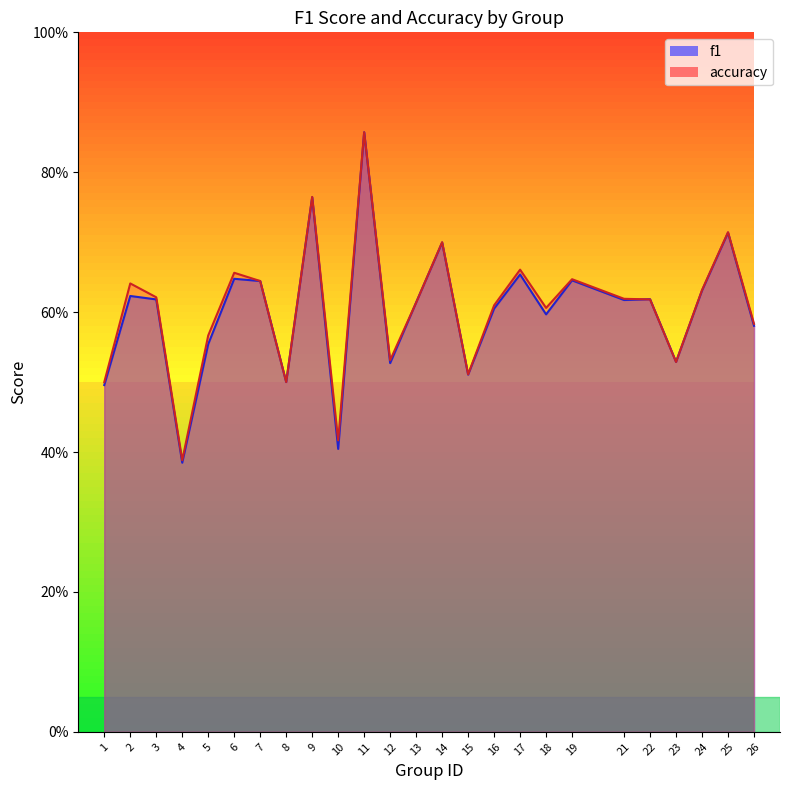

Is it true that f1 equals 0.8 at 13?

False